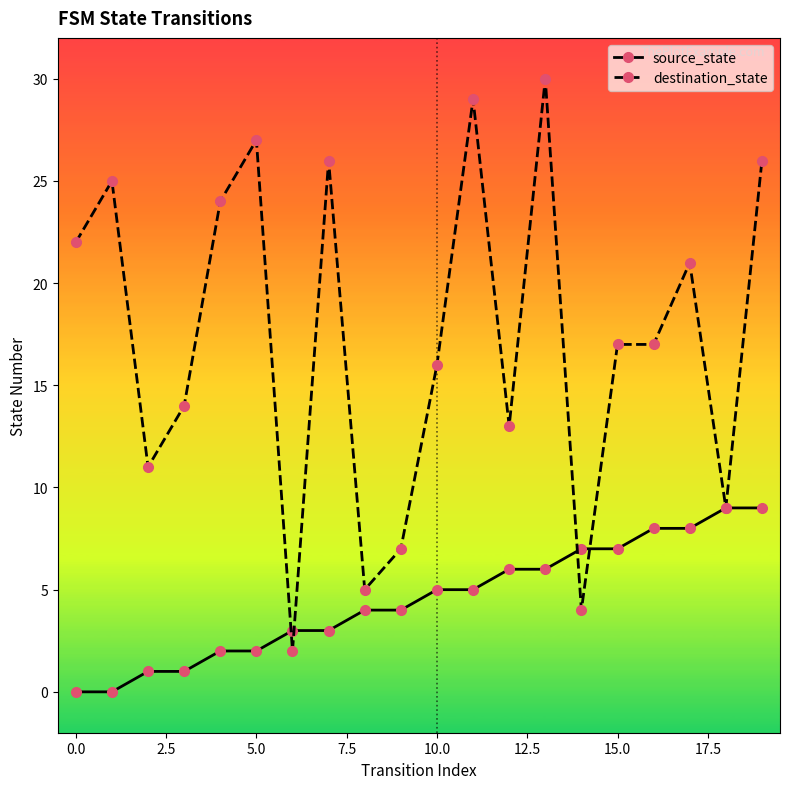

Which series has the largest total across all categories?

destination_state